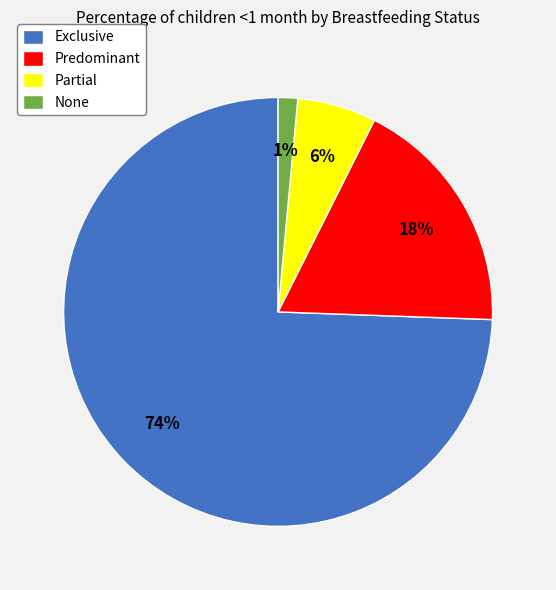

Which category accounts for the majority?

Exclusive